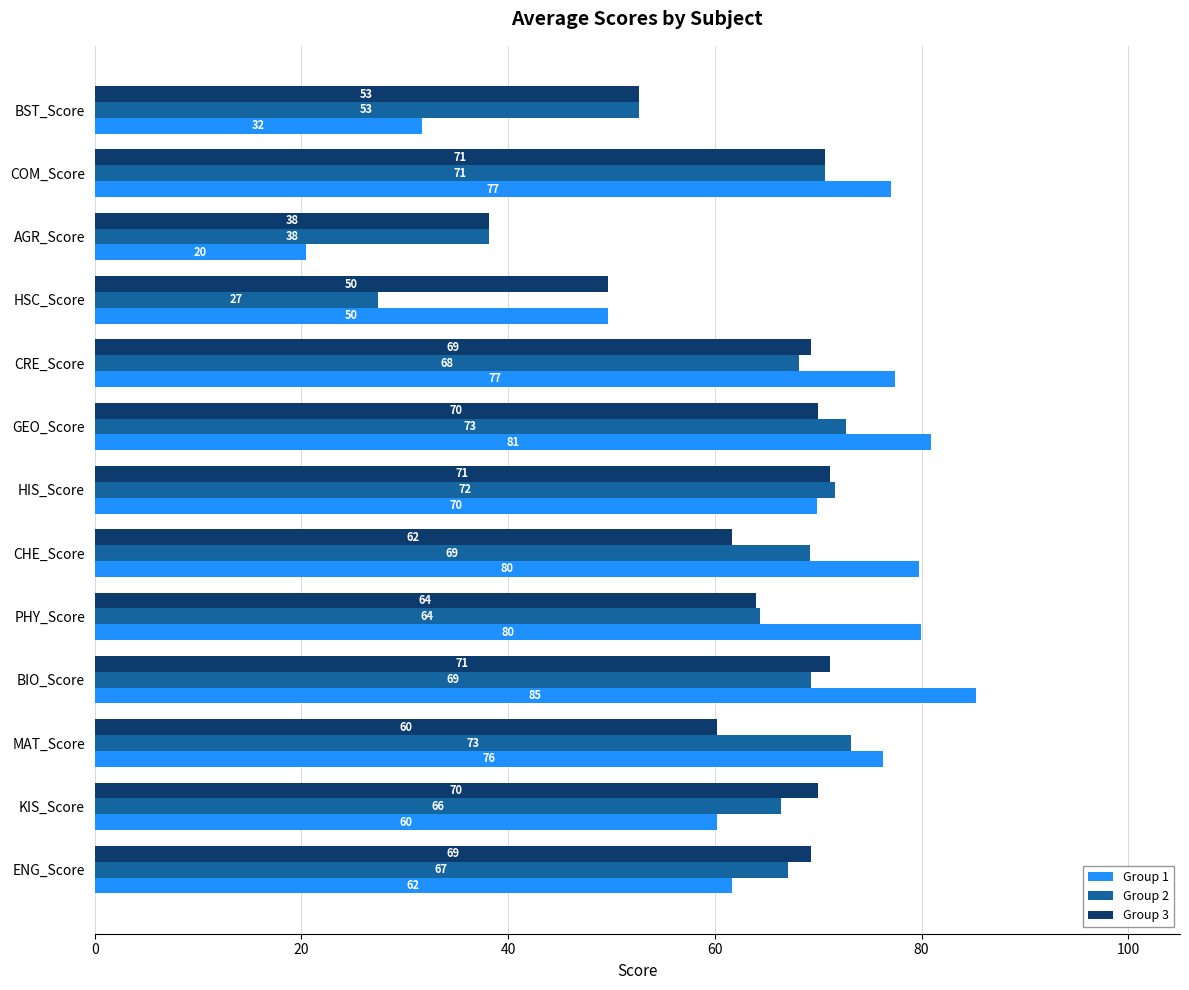

At which category is the sum across all series the highest?

BIO_Score